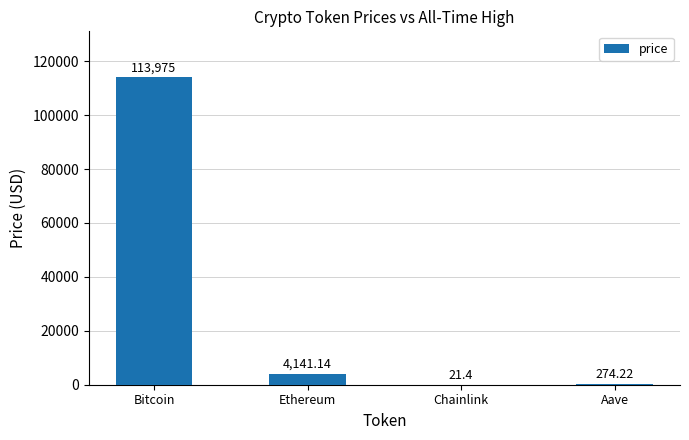

Approximately how many times larger is the value at Bitcoin compared to Ethereum?

27.5